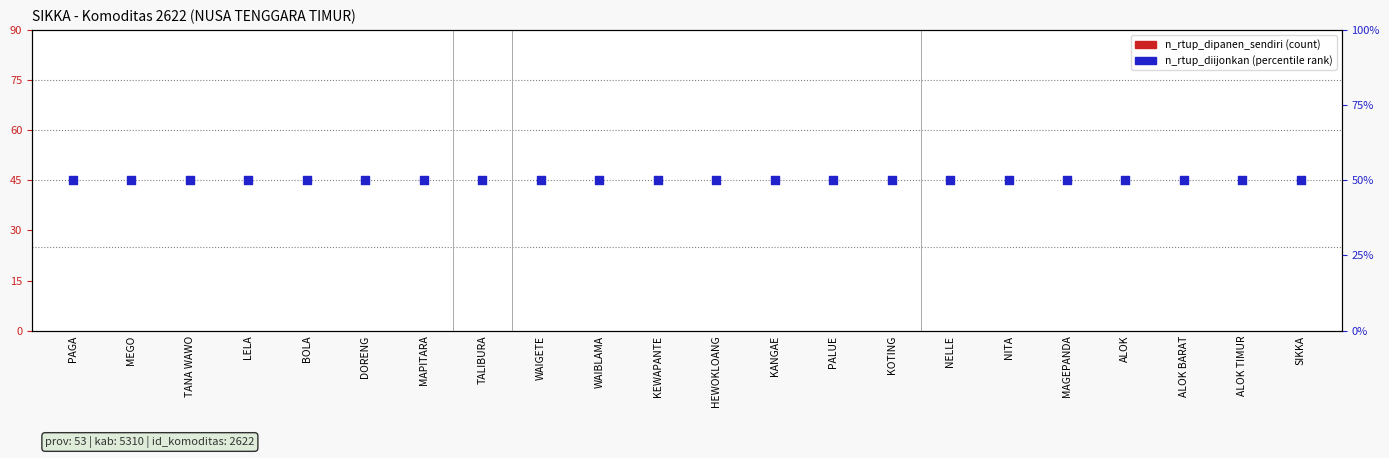

Which series reaches the minimum Y coordinate?

n_rtup_dipanen_sendiri